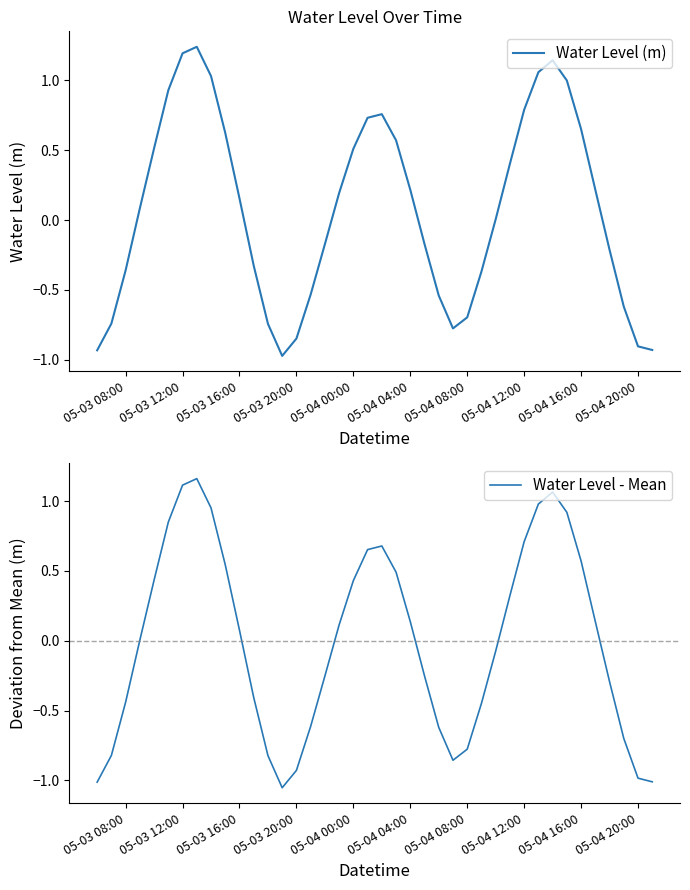

Is it true that Water Level (m) equals 0.8 at 05-04 12:00?

True